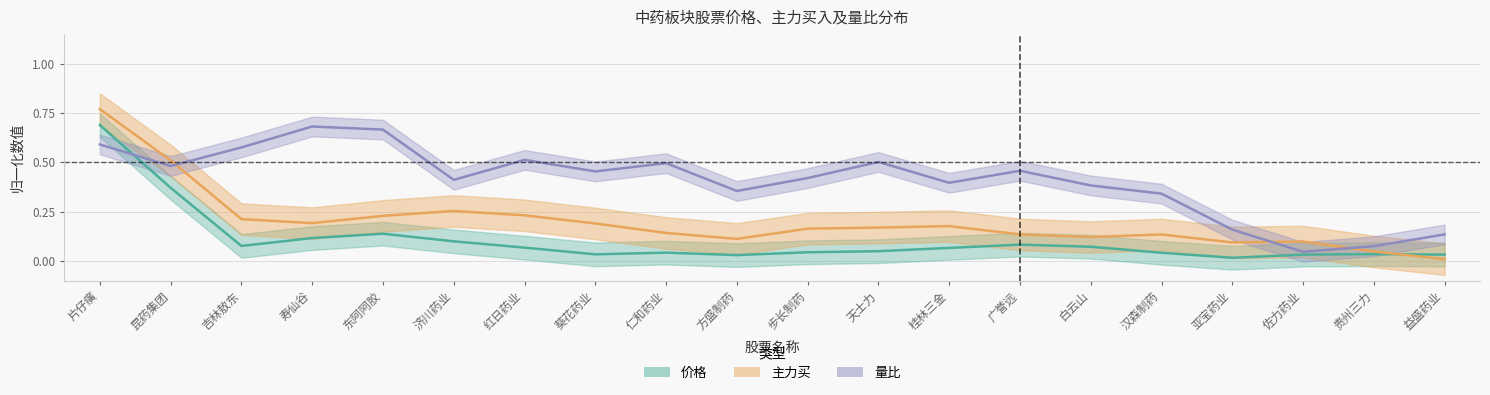

Is this an area chart (filled region under the line)?

No